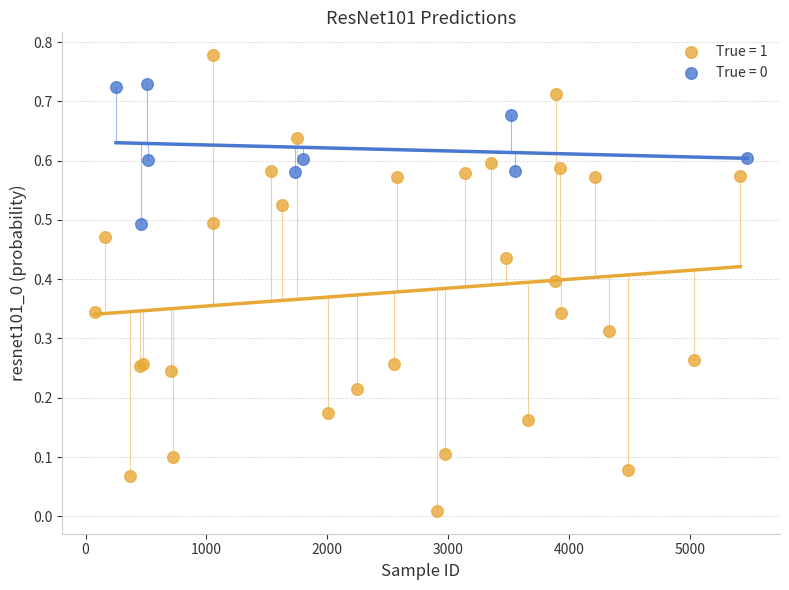

Which series reaches the maximum Y coordinate?

True = 1